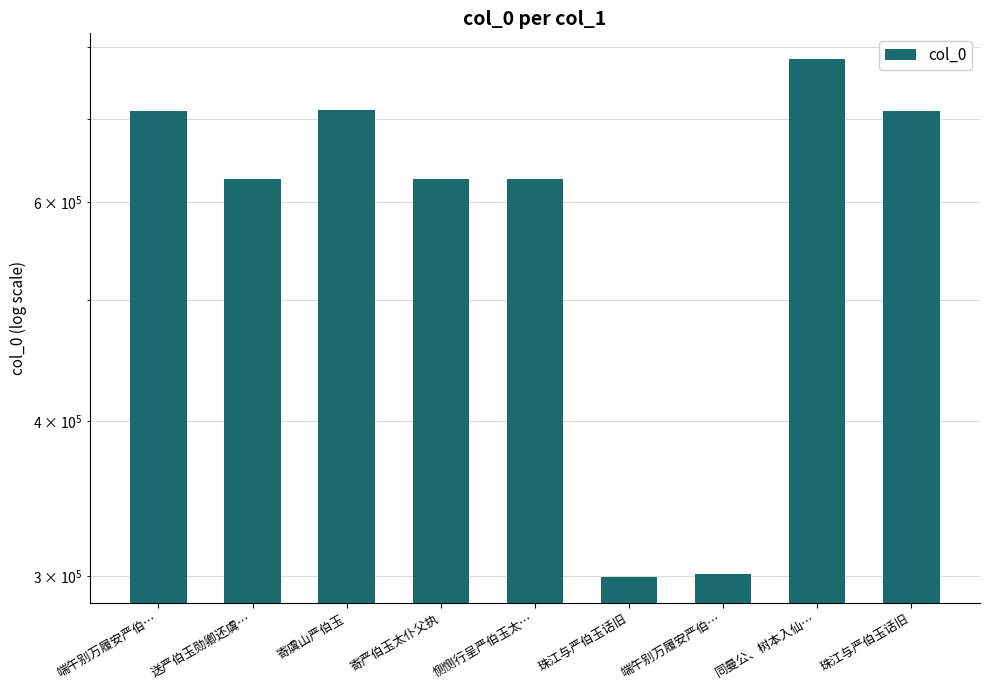

Count the number of categories in the chart.

9